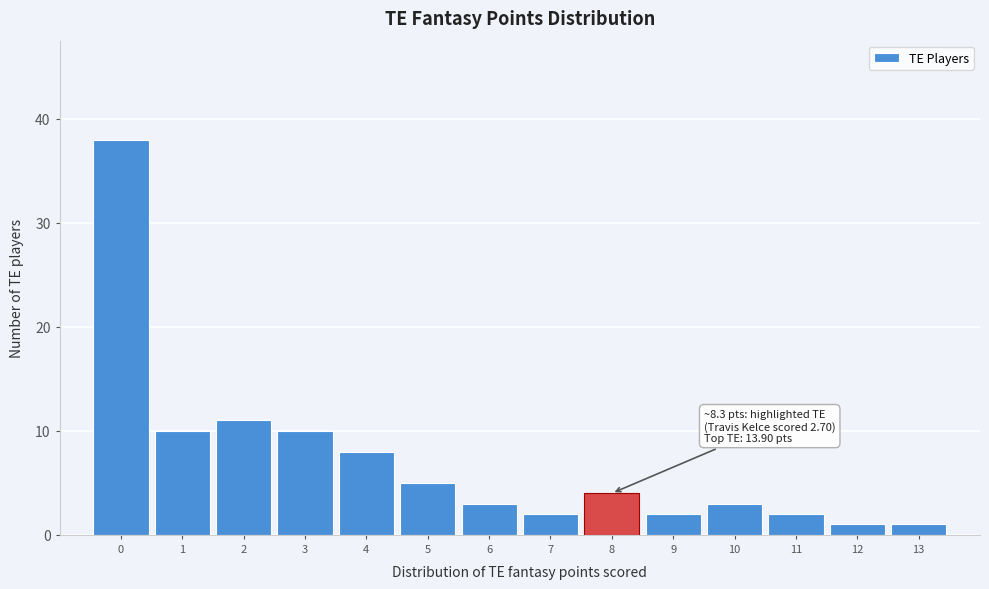

Reading left to right, list all the values displayed in this chart.

0=38	1=10	2=11	3=10	4=8	5=5	6=3	7=2	8=4	9=2	10=3	11=2	12=1	13=1